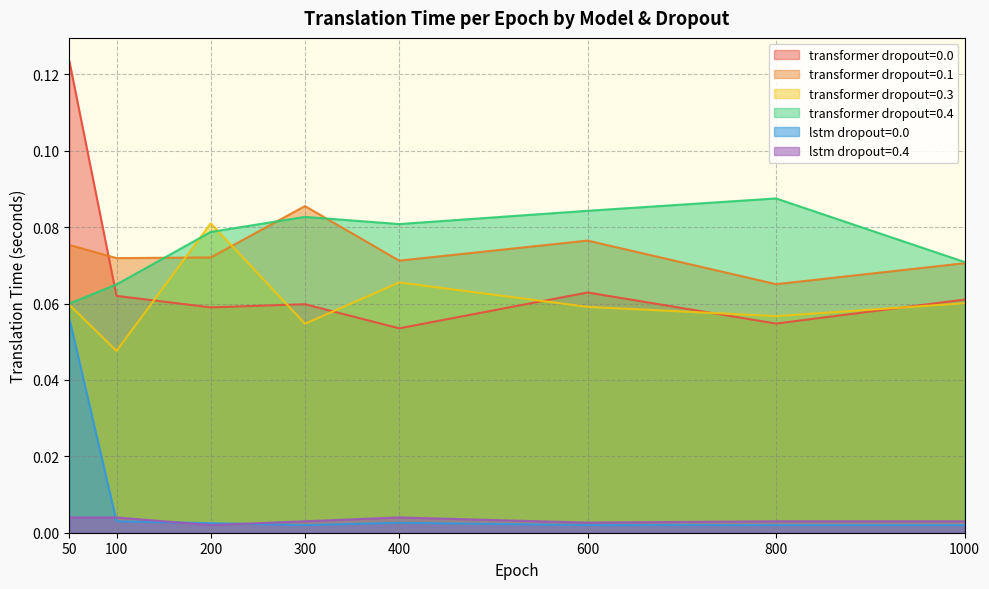

What is the average value of the transformer dropout=0.4 series?

0.1